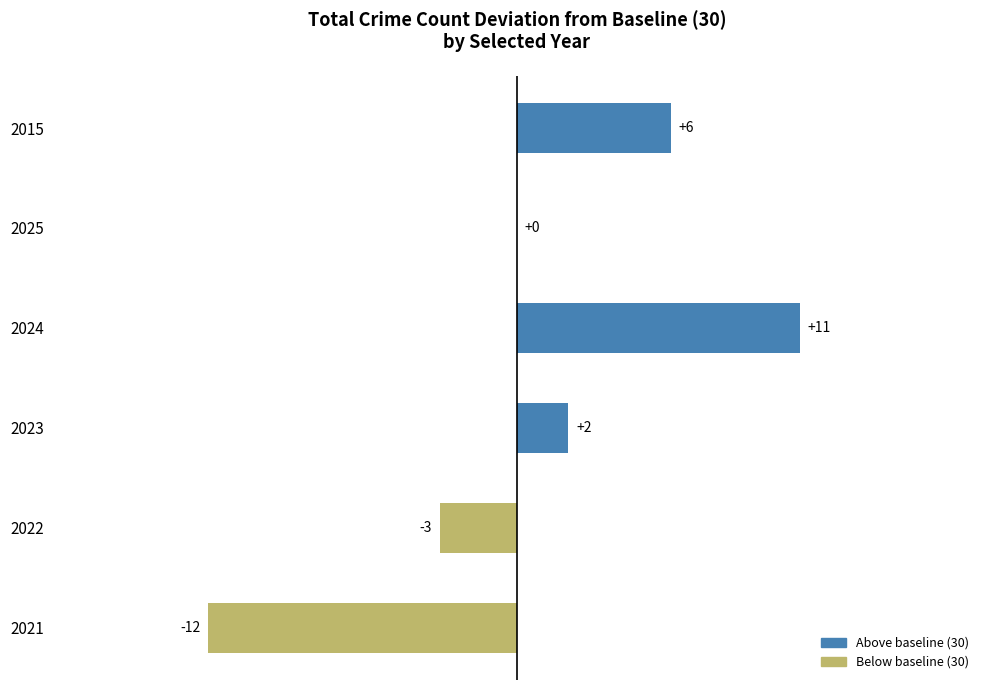

Count the number of data series in this chart.

1